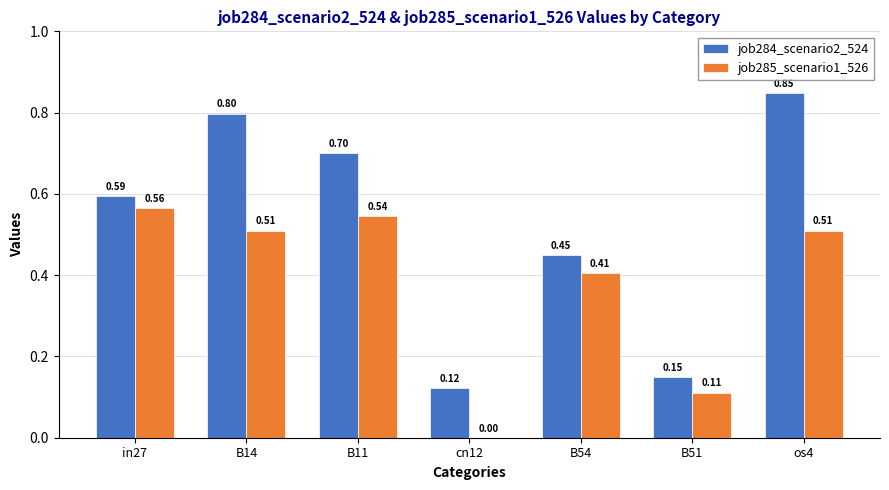

Which series changed the most between B54 and os4?

job284_scenario2_524